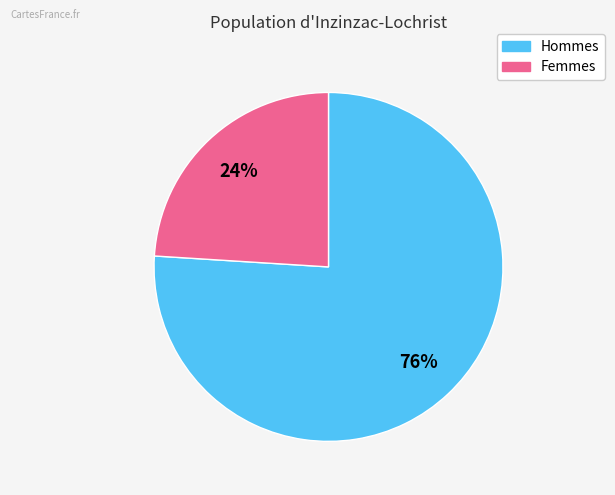

To the nearest percent, what is the average slice percentage?

50%